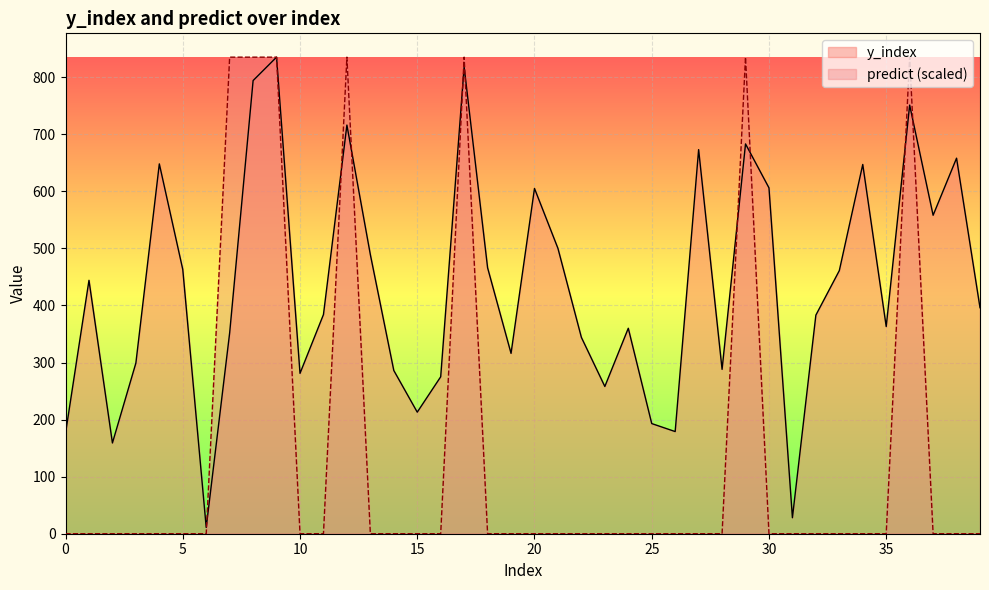

The value of y_index at 24 is 158. True or false?

False